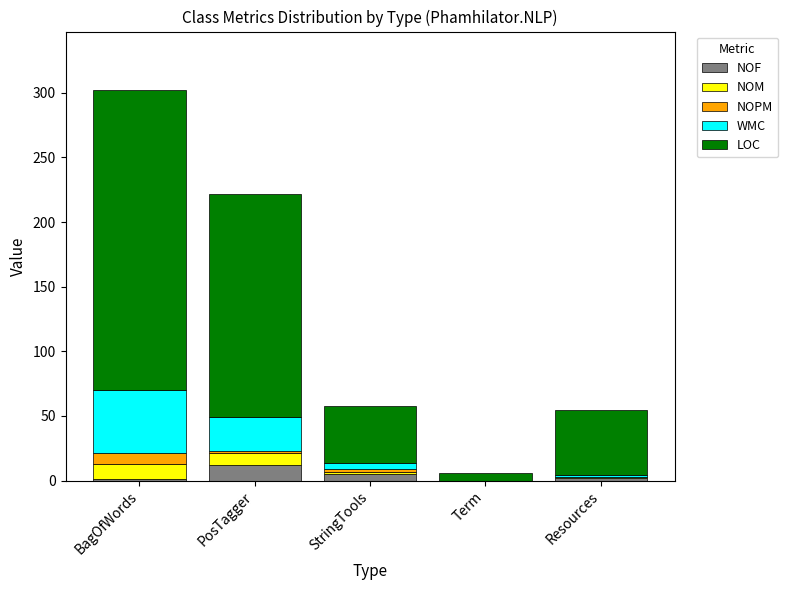

At which label does NOF reach its peak?

PosTagger